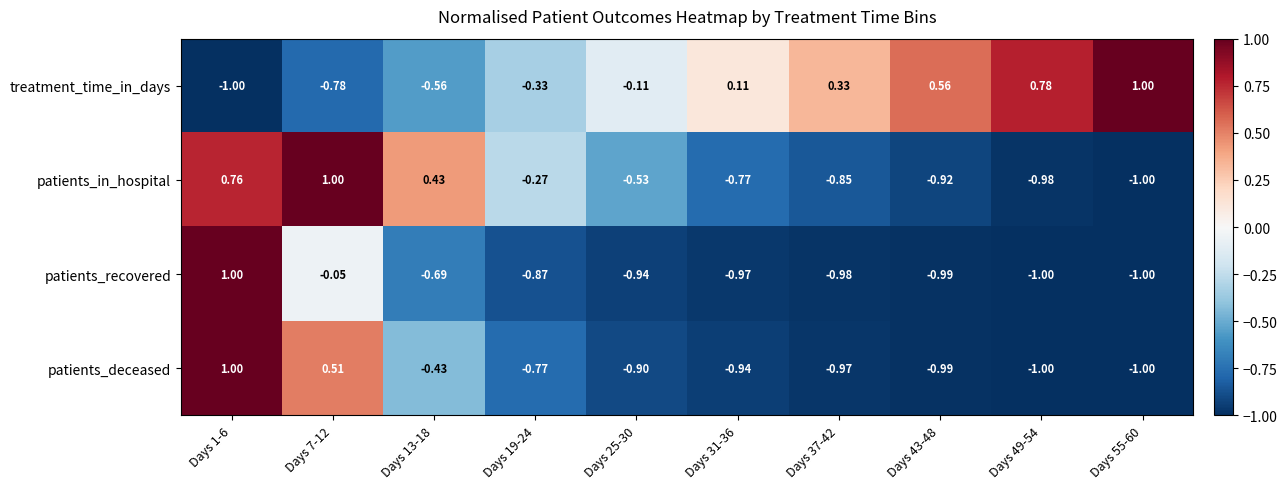

Rank the series by their average value, from highest to lowest.

treatment_time_in_days, patients_in_hospital, patients_deceased, patients_recovered